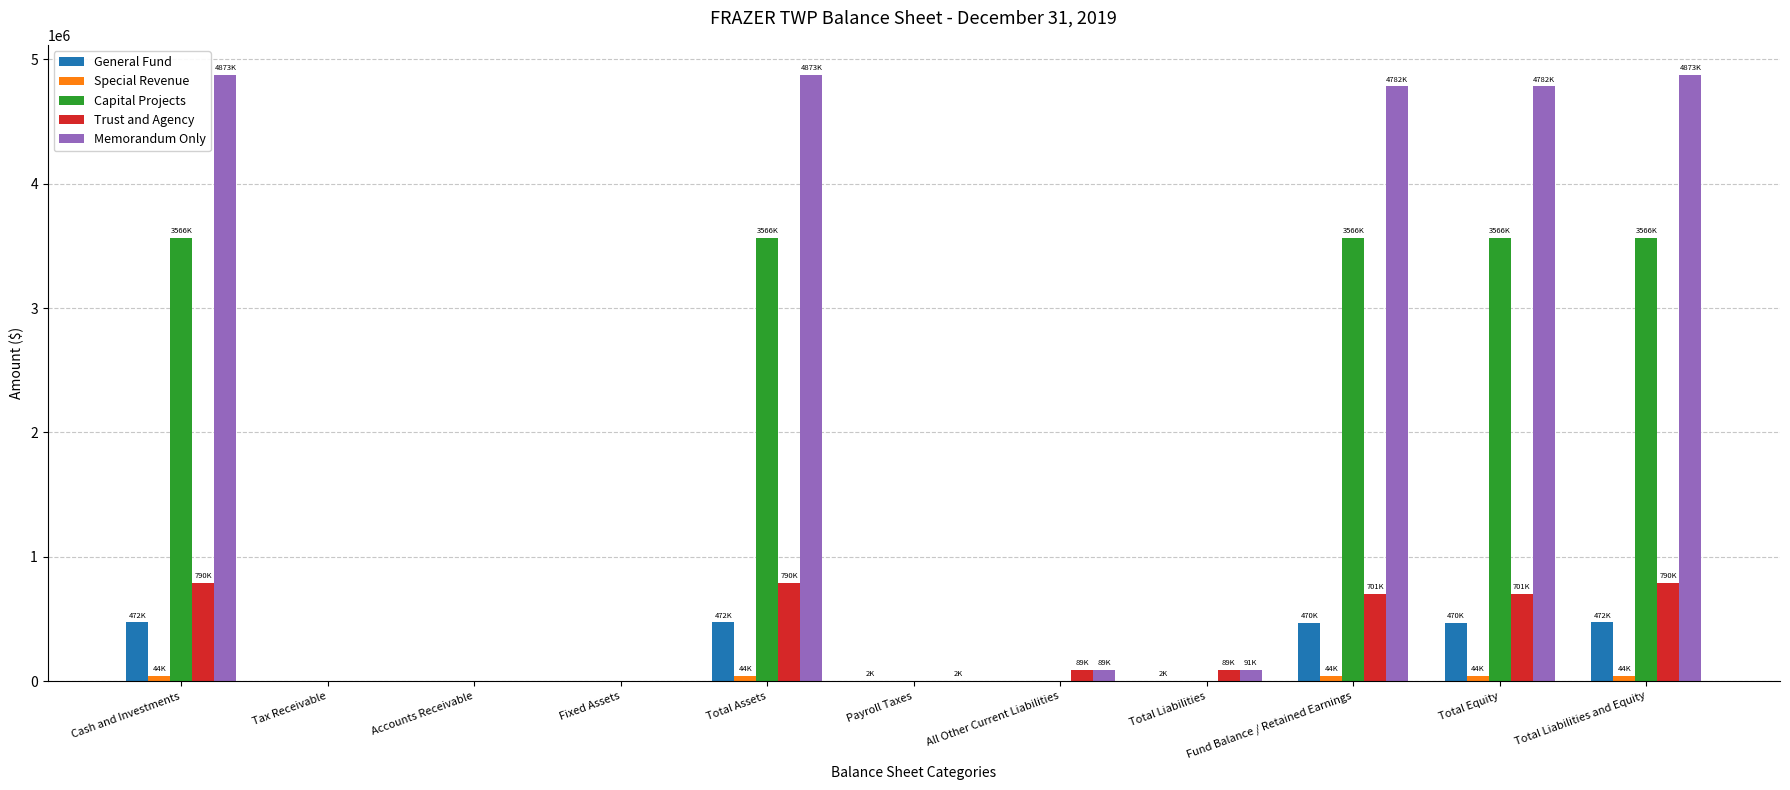

Between Cash and Investments and Accounts Receivable, which series saw the biggest shift?

Memorandum Only